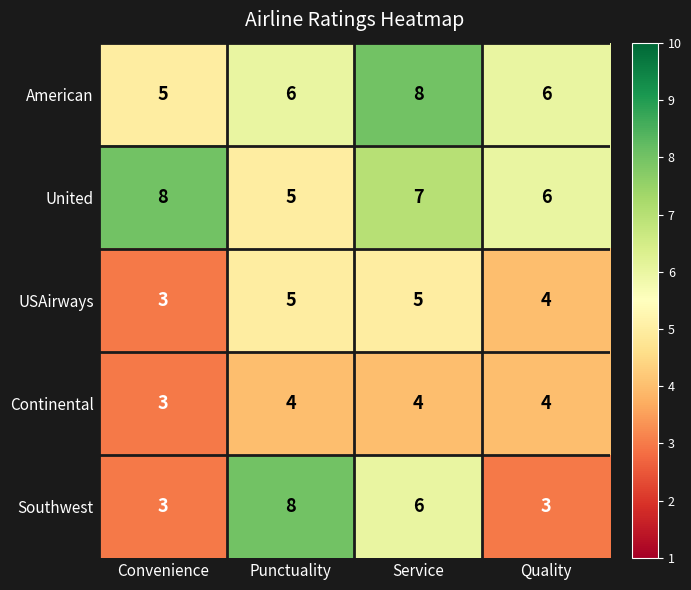

Is it true that Southwest equals 5 at Punctuality?

False